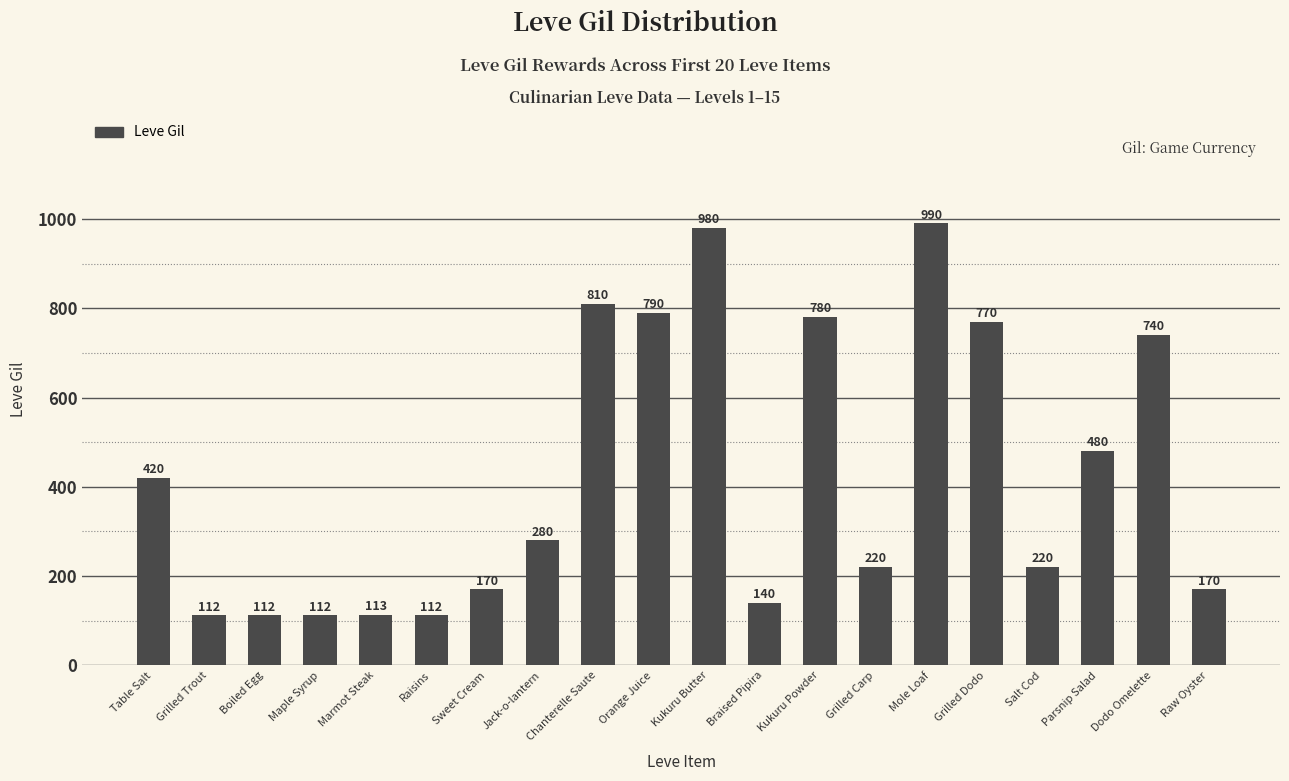

Is it true that the value at Jack-o-lantern is 280?

True